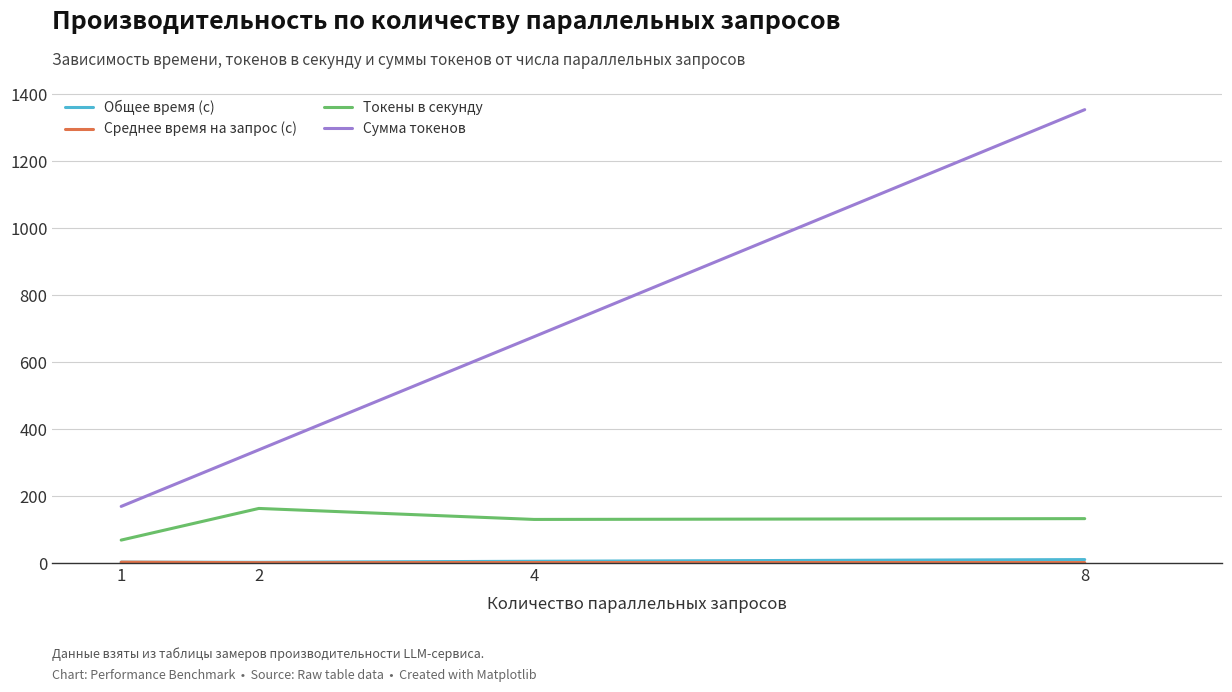

The value of Токены в секунду at 2 is 162.9. True or false?

True